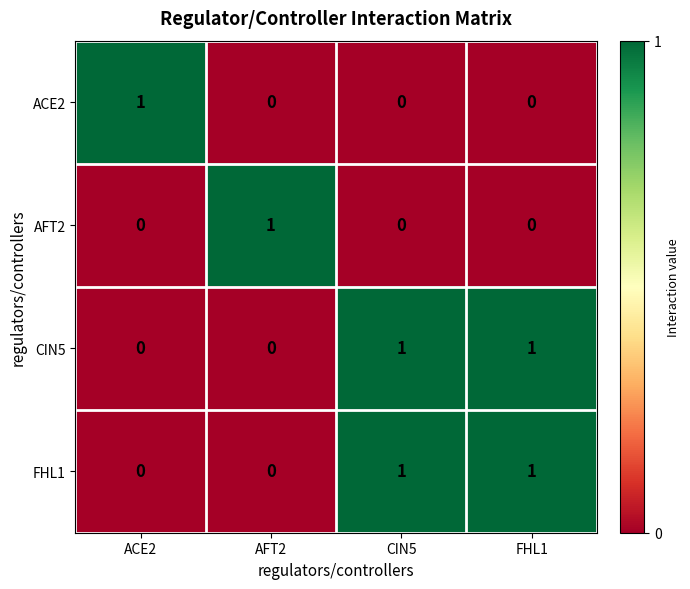

What is the total value across all series at AFT2?

1